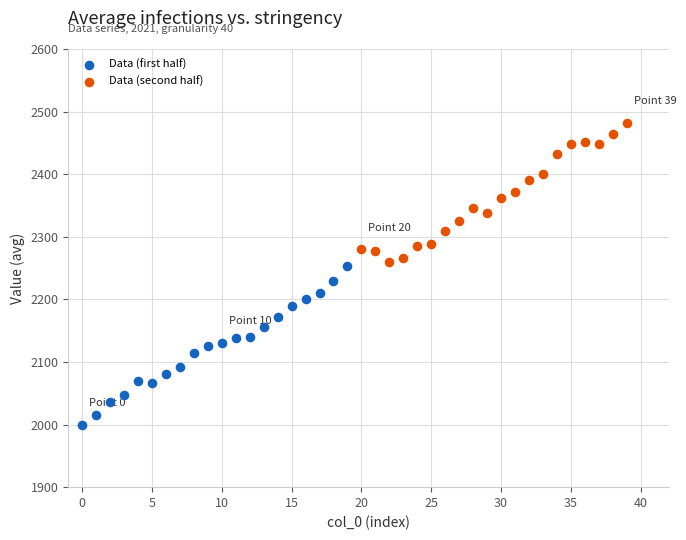

Which series has the widest spread of Y values?

Data (first half)